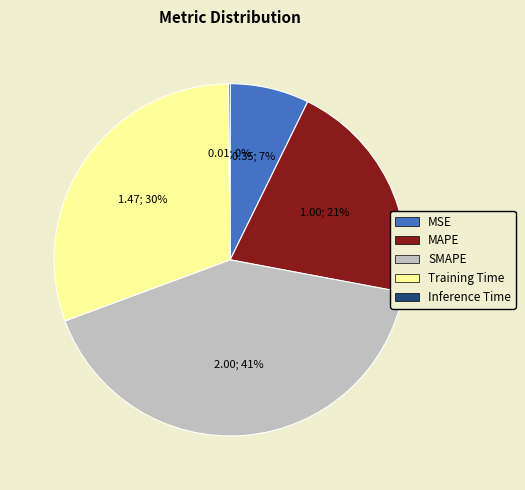

To the nearest percent, what is the difference between the largest and smallest slice percentages?

41%